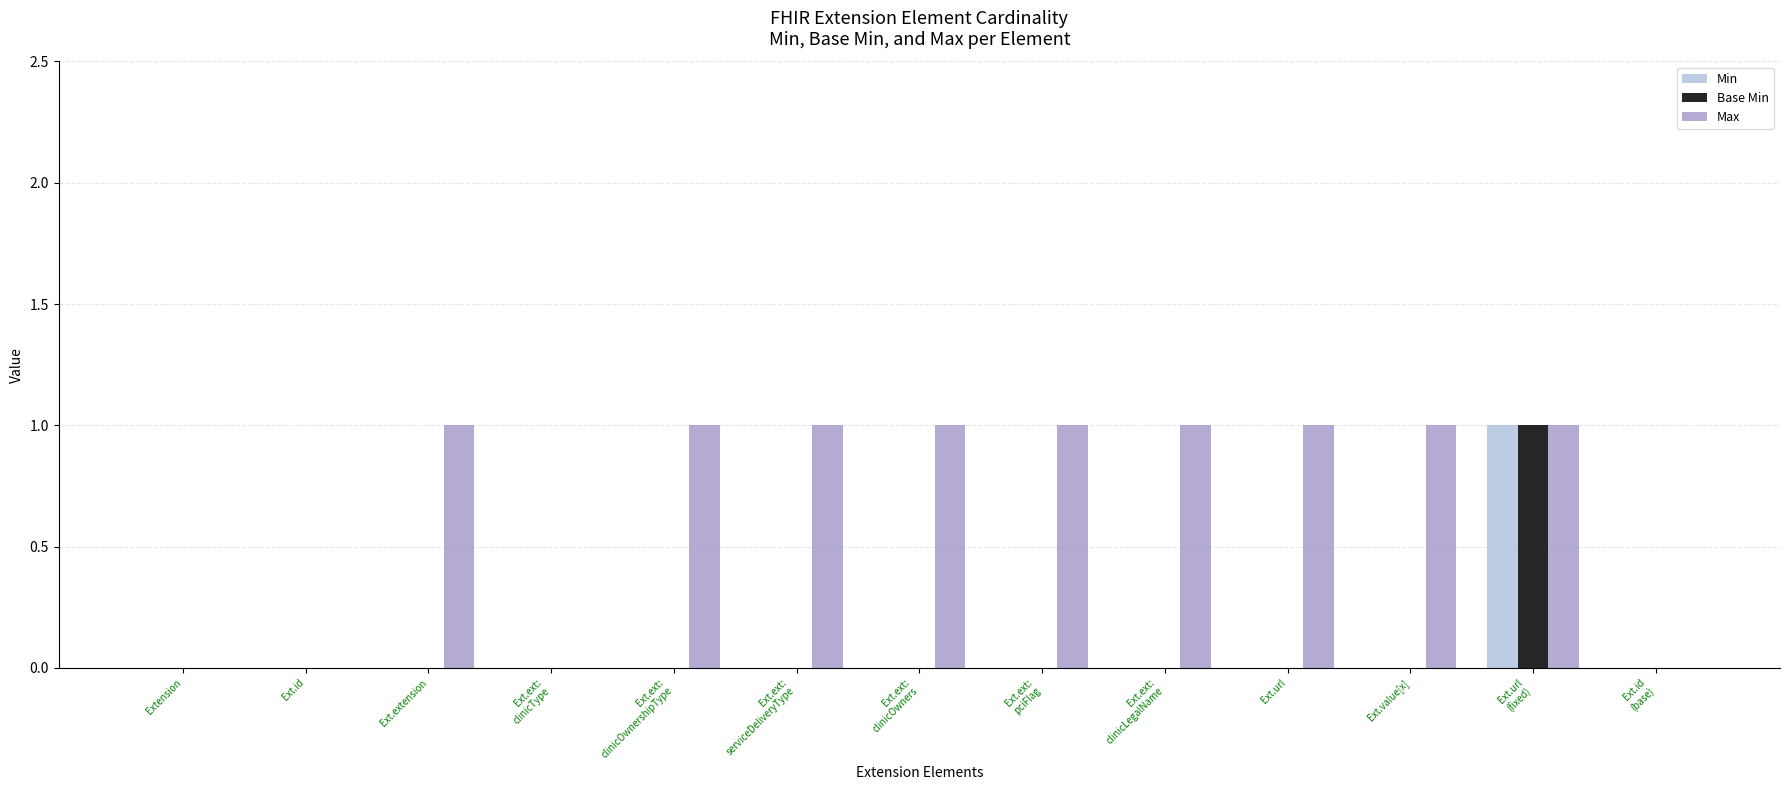

Is it true that Max equals 1 at Ext.url?

True